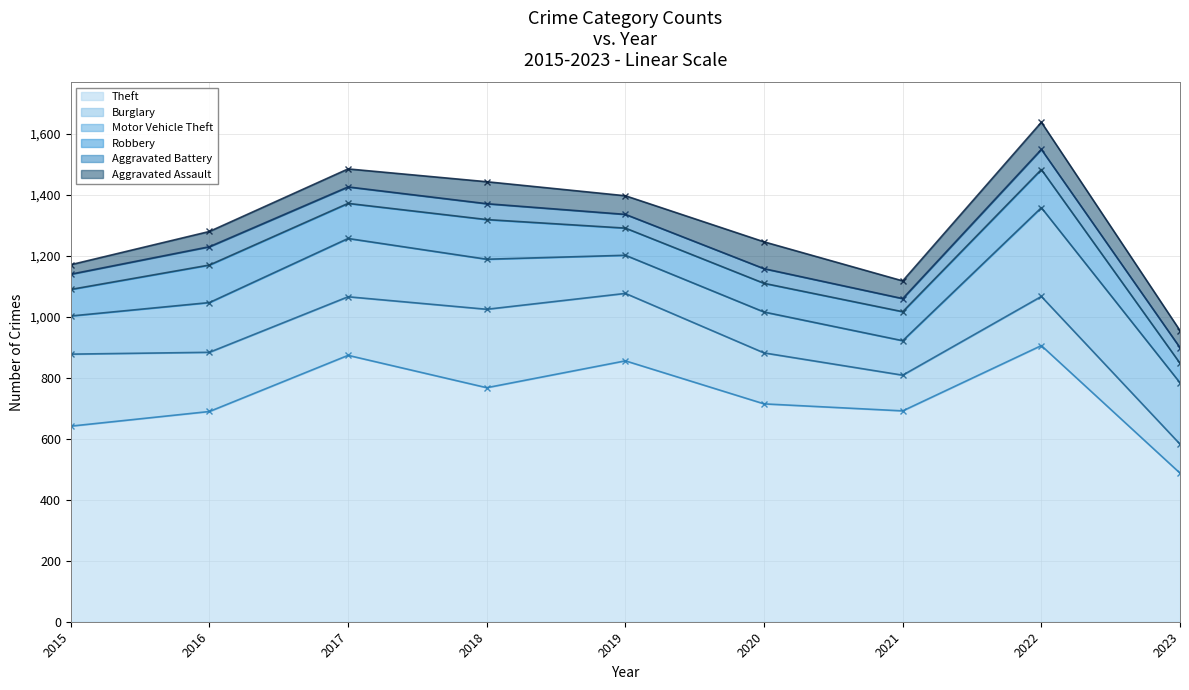

Which series has the largest total across all categories?

Theft